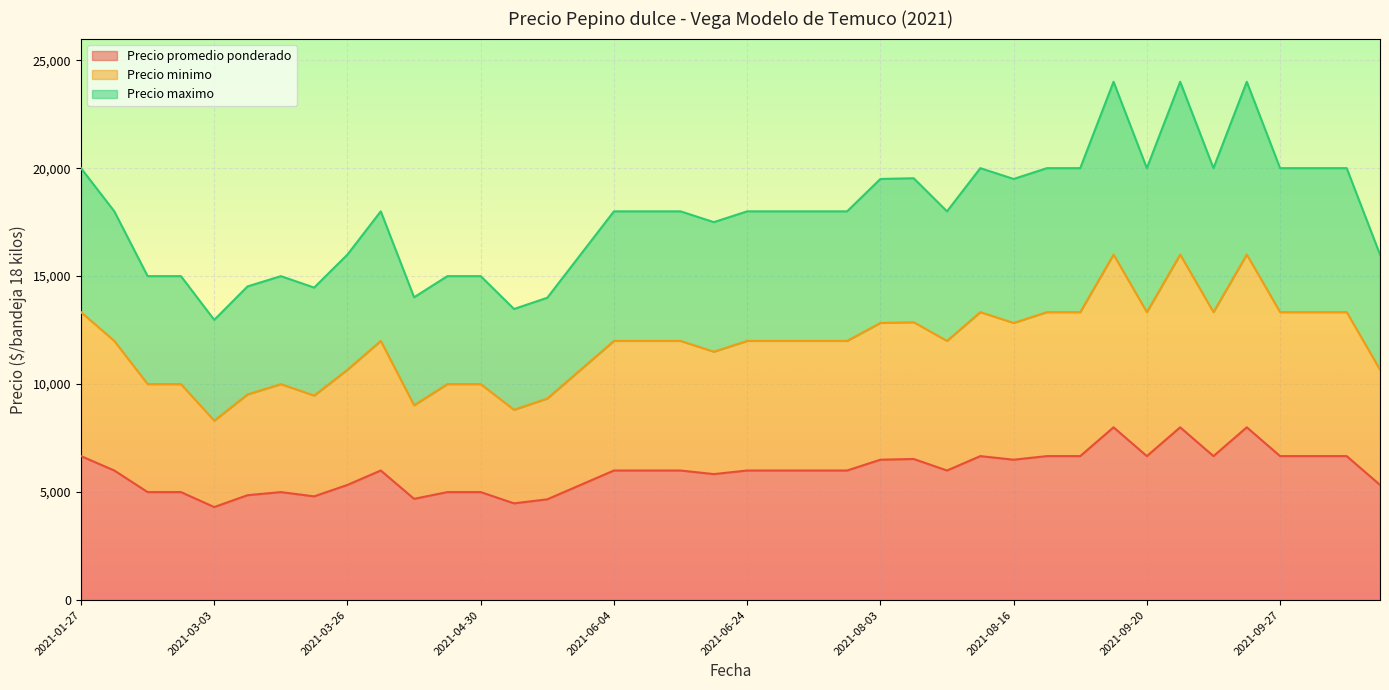

What is the lowest value of the Precio promedio ponderado series?

4307.7